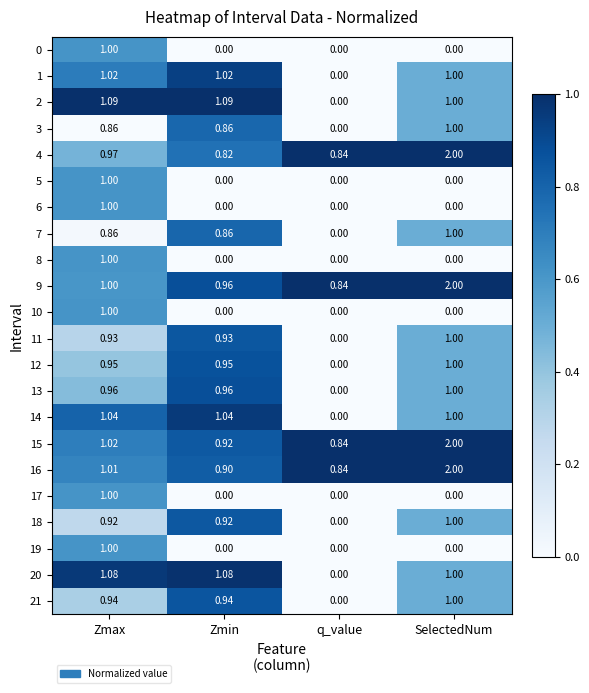

Which label corresponds to the largest value in the chart?

SelectedNum